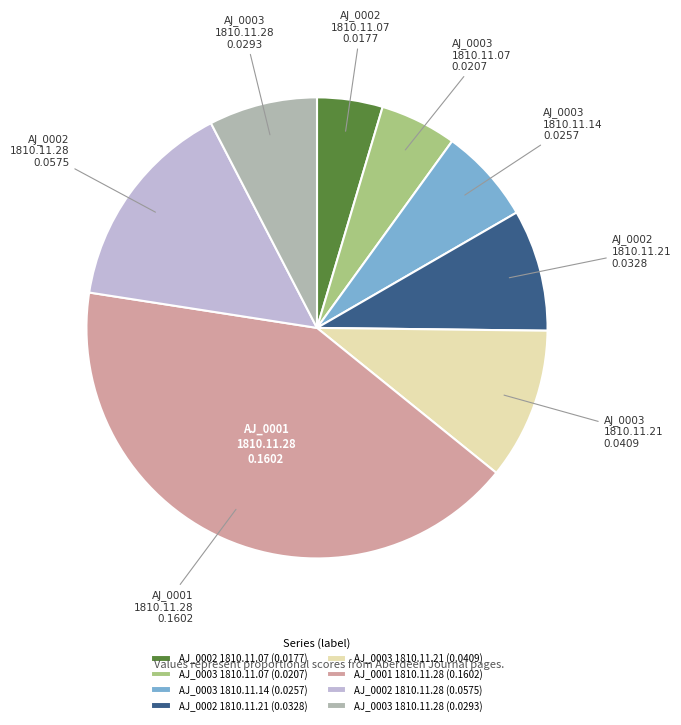

Does any single category account for the majority?

No